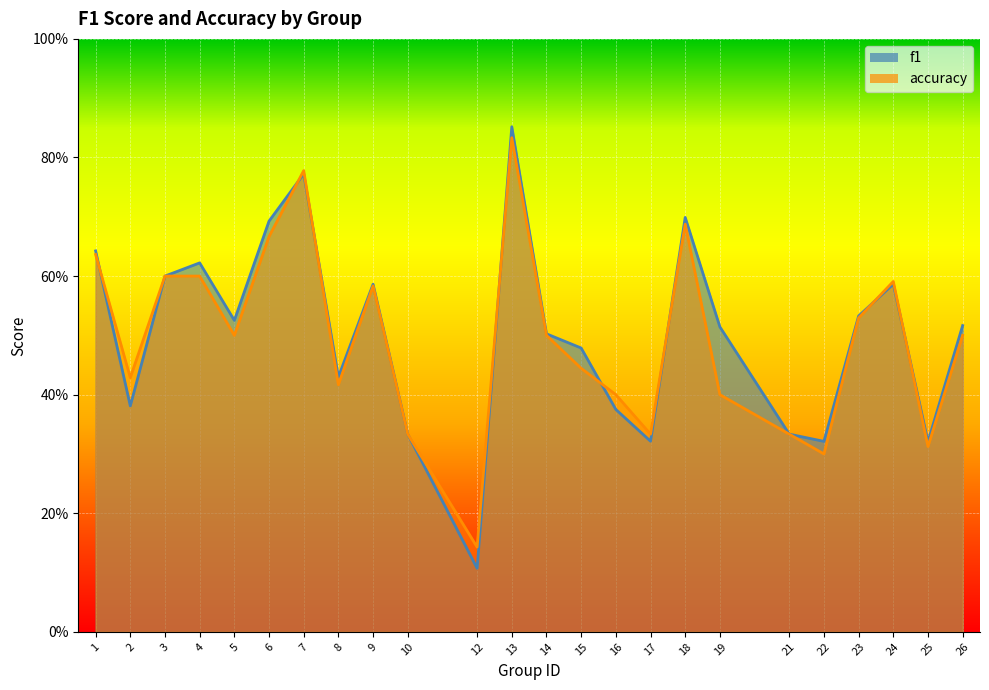

At which category does f1 reach its first local valley?

2